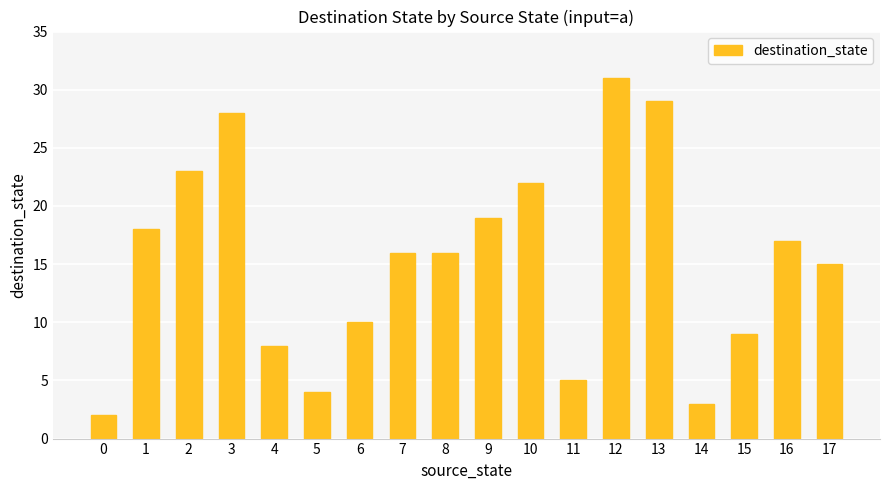

The value at 7 is 28. True or false?

False